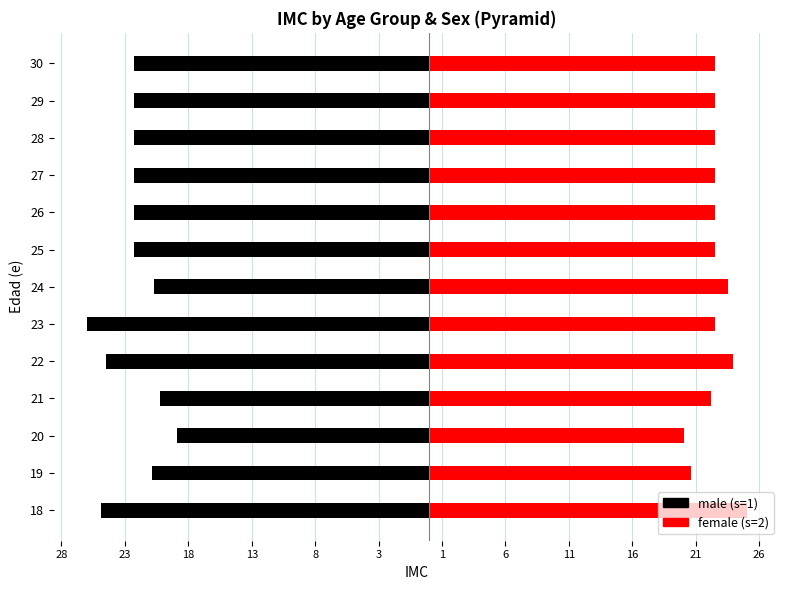

Which series has the largest range (max minus min)?

male